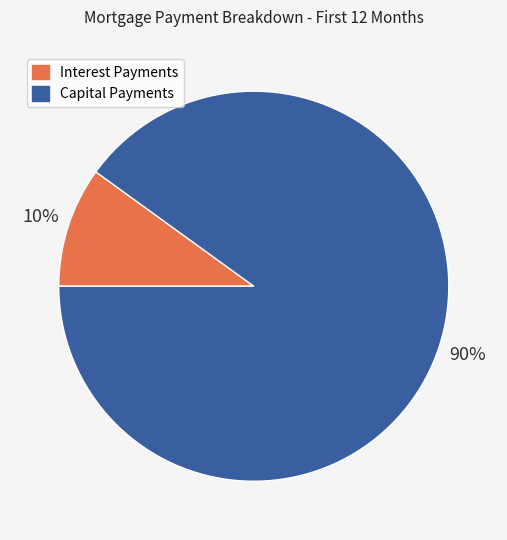

To the nearest percent, what is the average slice percentage?

50%